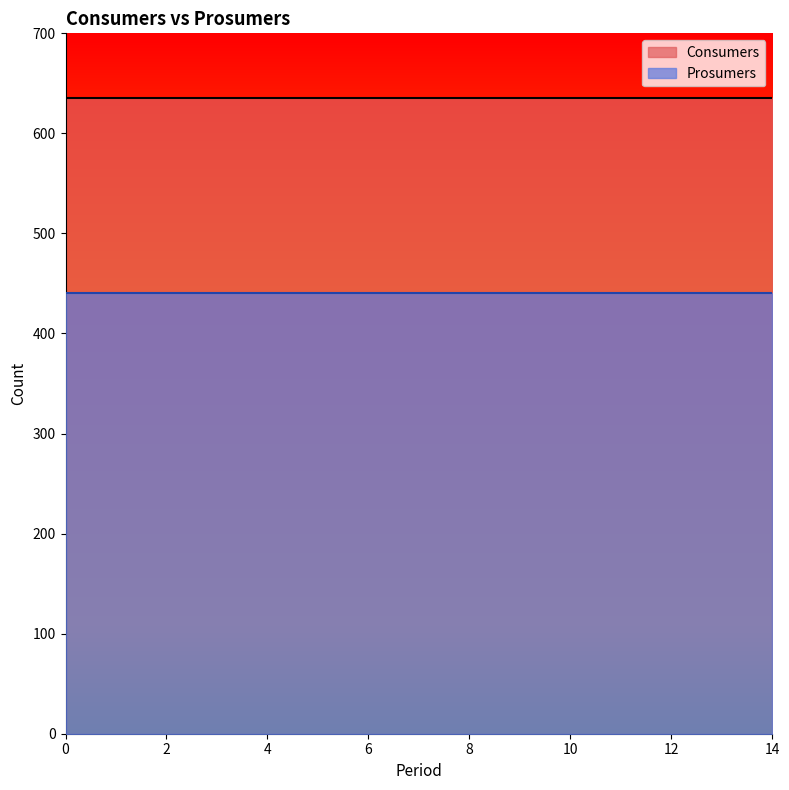

True or false: Consumers has a value of 953 at 9.

False